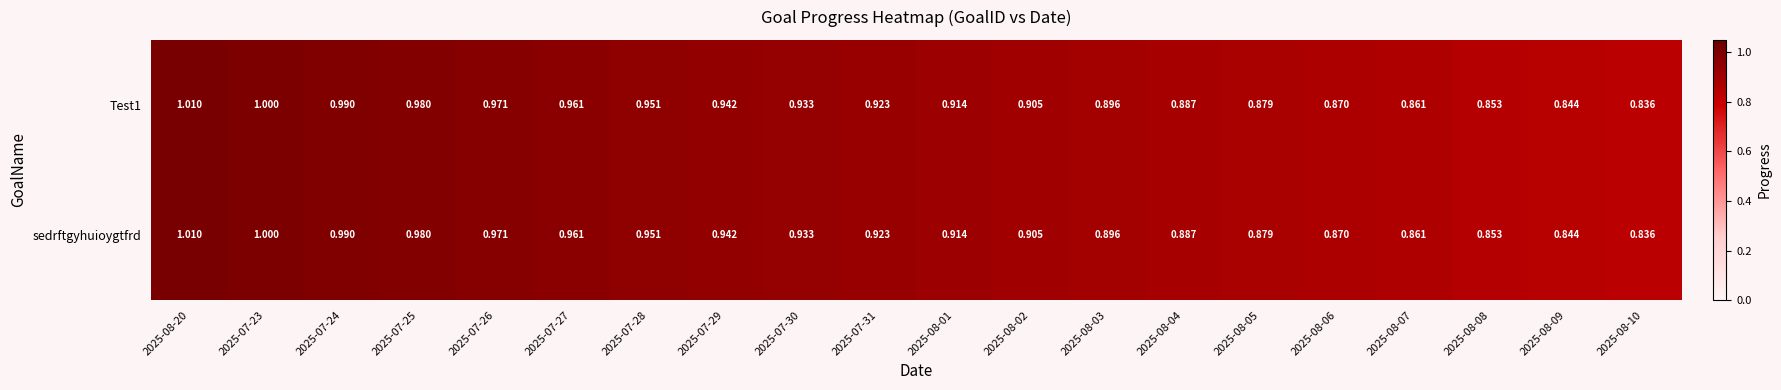

Is the value of sedrftgyhuioygtfrd at 2025-07-23 greater than the value of Test1 at 2025-08-01?

Yes